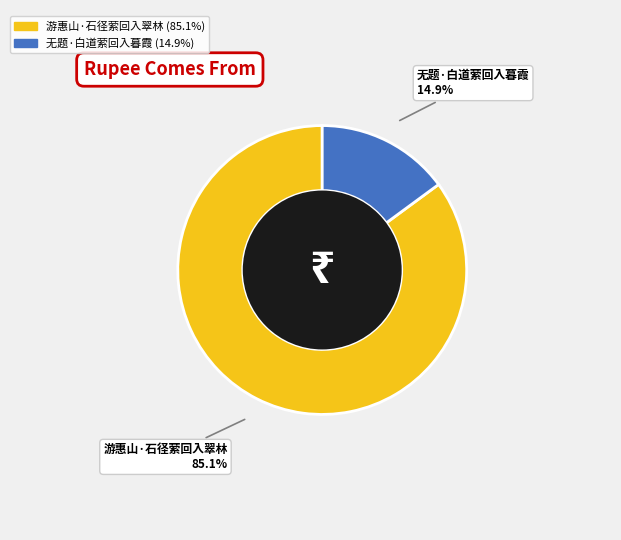

What percentage is NOT represented by 无题·白道萦回入暮霞?

85.1%